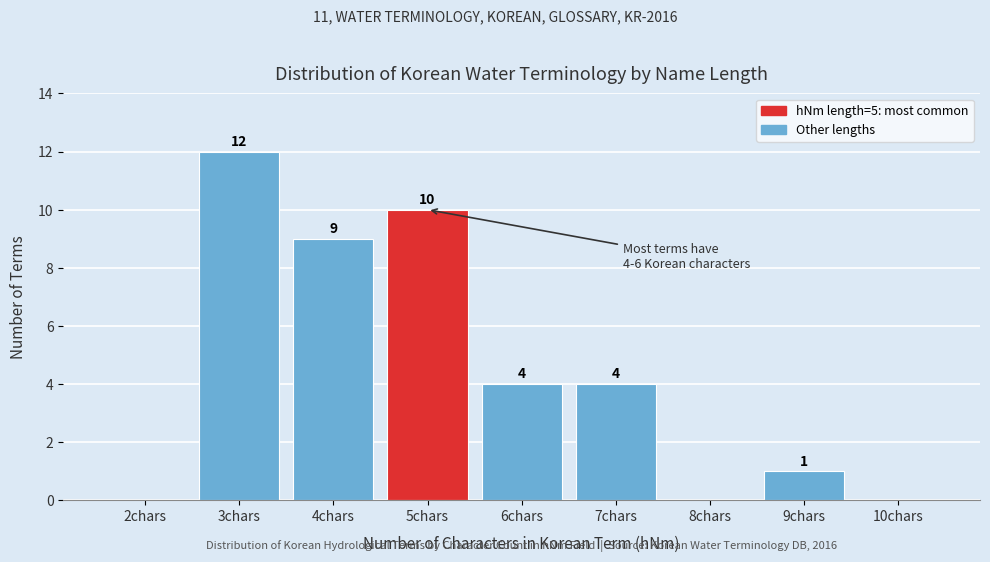

Reading left to right, extract all data points from this chart.

2chars=0	3chars=12	4chars=9	5chars=10	6chars=4	7chars=4	8chars=0	9chars=1	10chars=0